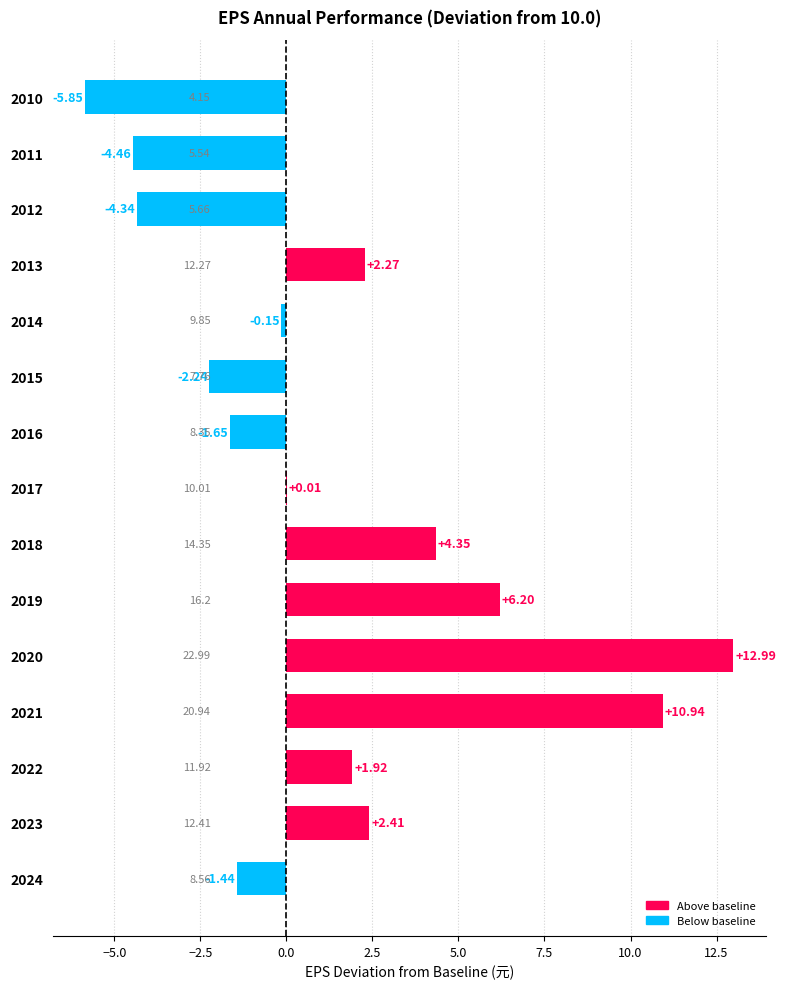

Which label corresponds to the largest value in the chart?

2020